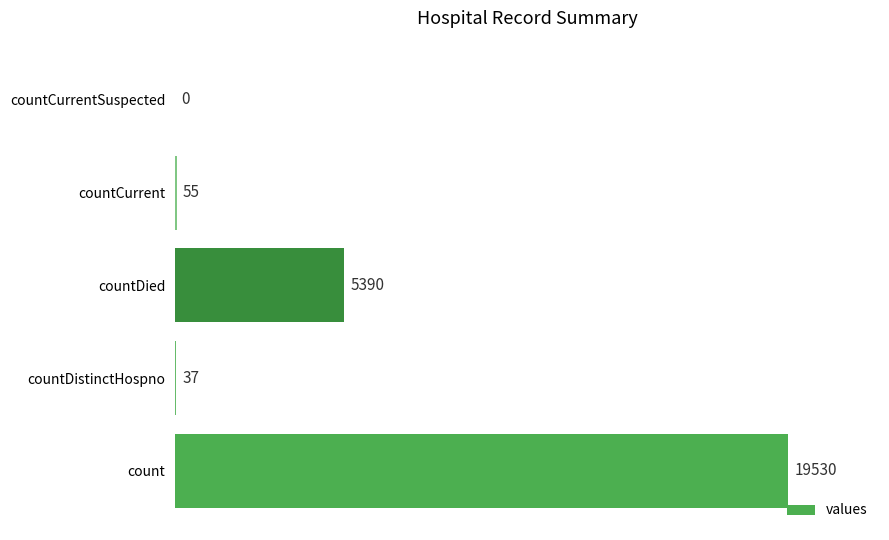

Is it true that the value at countCurrent is 55?

True